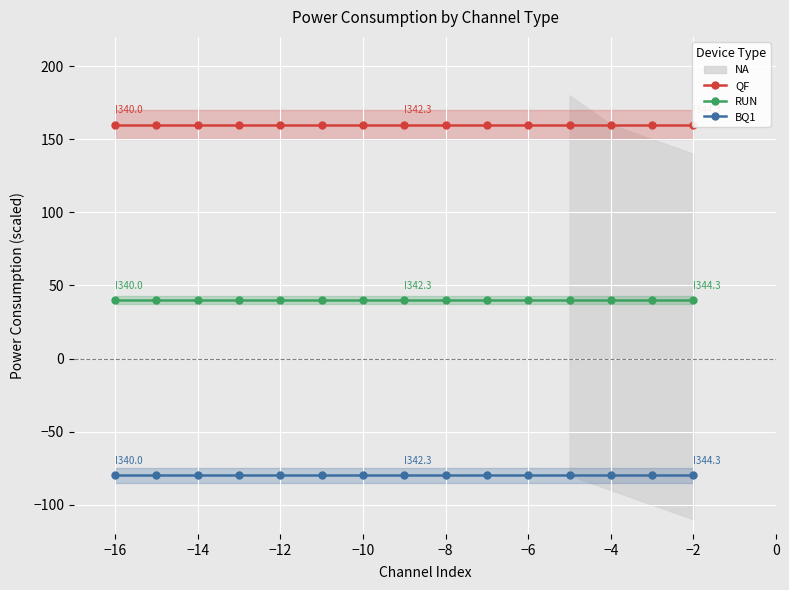

What is the value of the BQ1 point at the 13th from the left?

-80